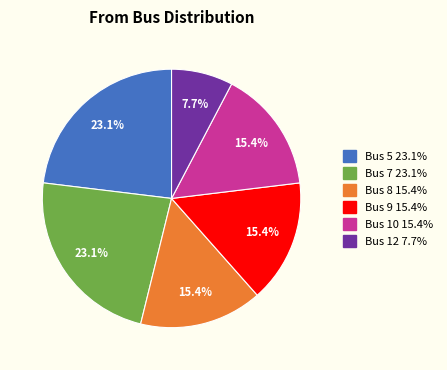

What percentage is the Bus 12 slice, to the nearest percent?

8%